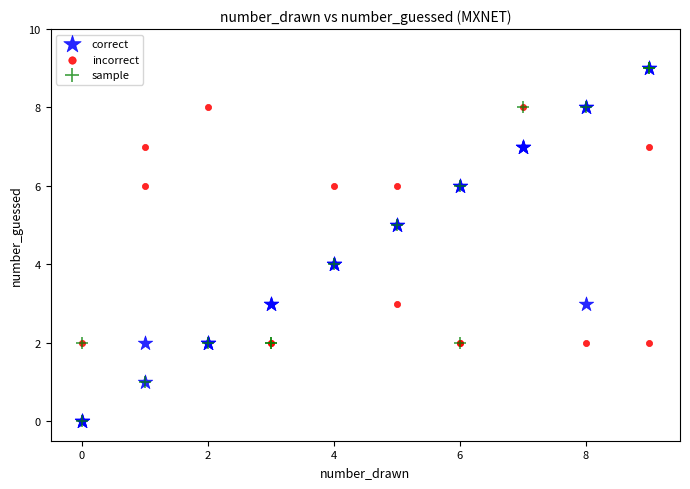

What are all the series names shown in the legend?

correct, incorrect, sample